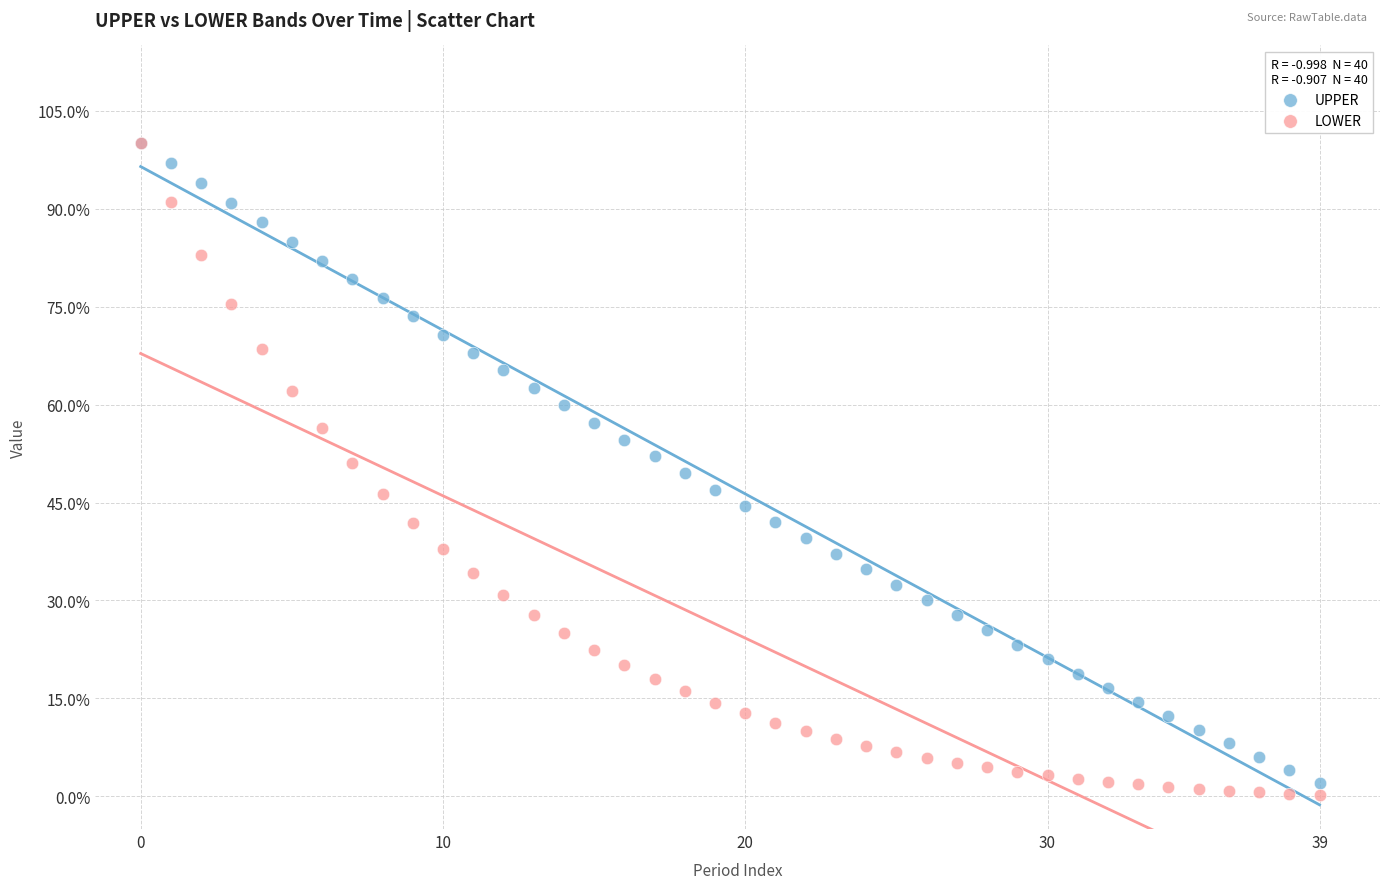

Which series reaches the minimum Y coordinate?

LOWER